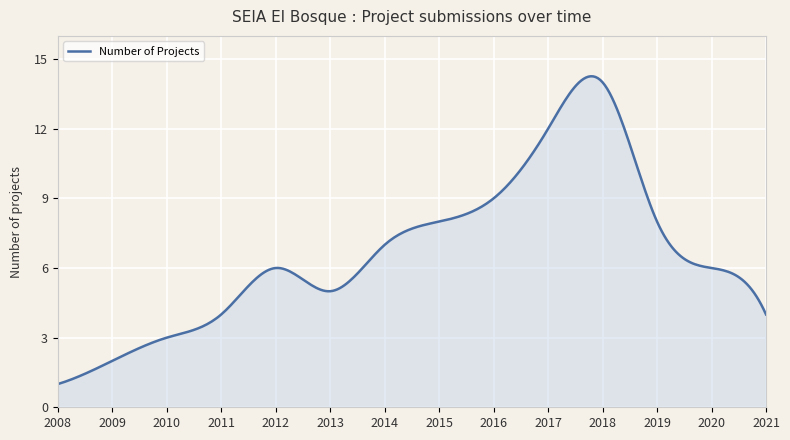

What is the minimum value shown in the chart?

1.0